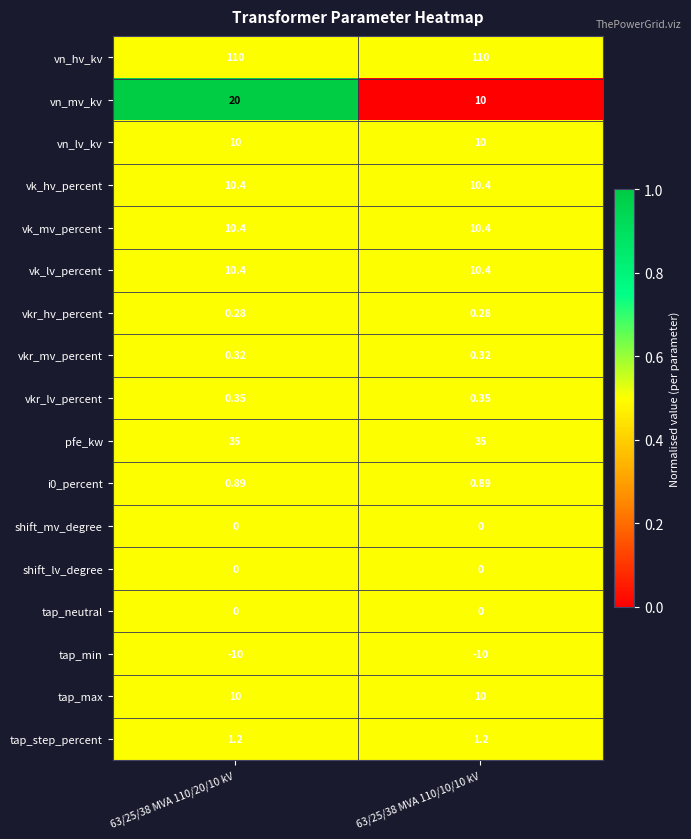

Which series changed the most between 63/25/38 MVA 110/20/10 kV and 63/25/38 MVA 110/10/10 kV?

vn_mv_kv